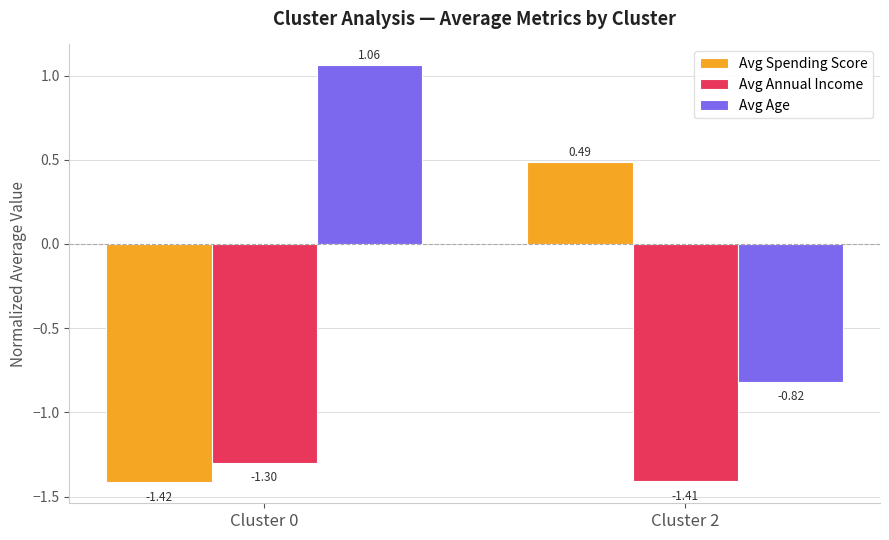

Rank the series at Cluster 2 from lowest to highest value.

Avg Annual Income, Avg Age, Avg Spending Score